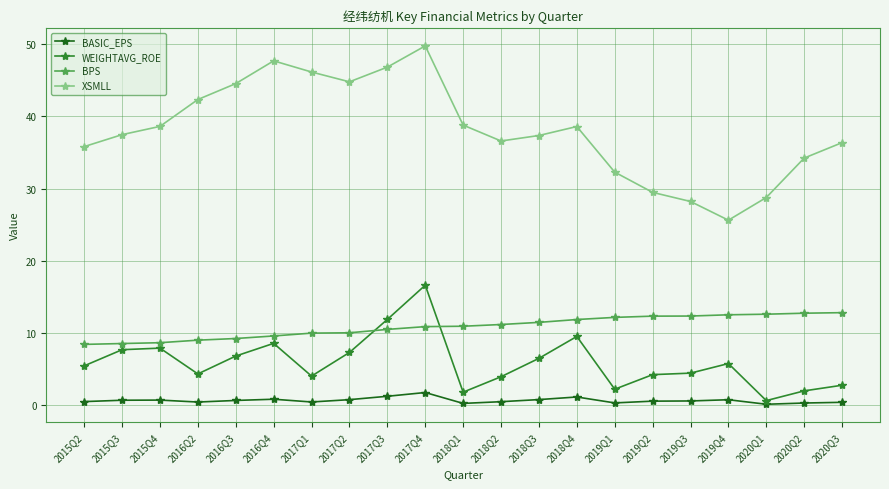

At which category does XSMLL reach its first local valley?

2017Q2